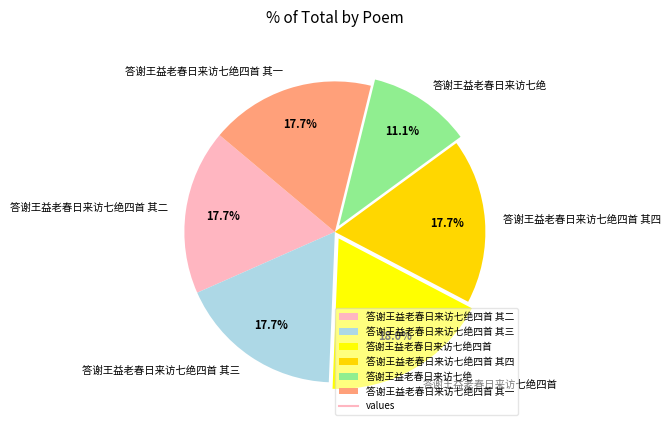

Is 答谢王益老春日来访七绝四首 the majority of the pie?

No